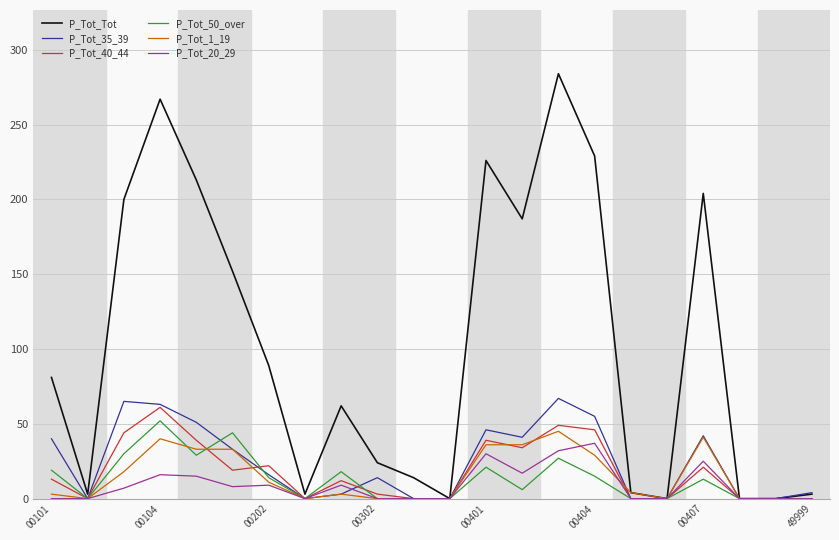

True or false: P_Tot_35_39 and P_Tot_40_44 intersect in this chart.

True